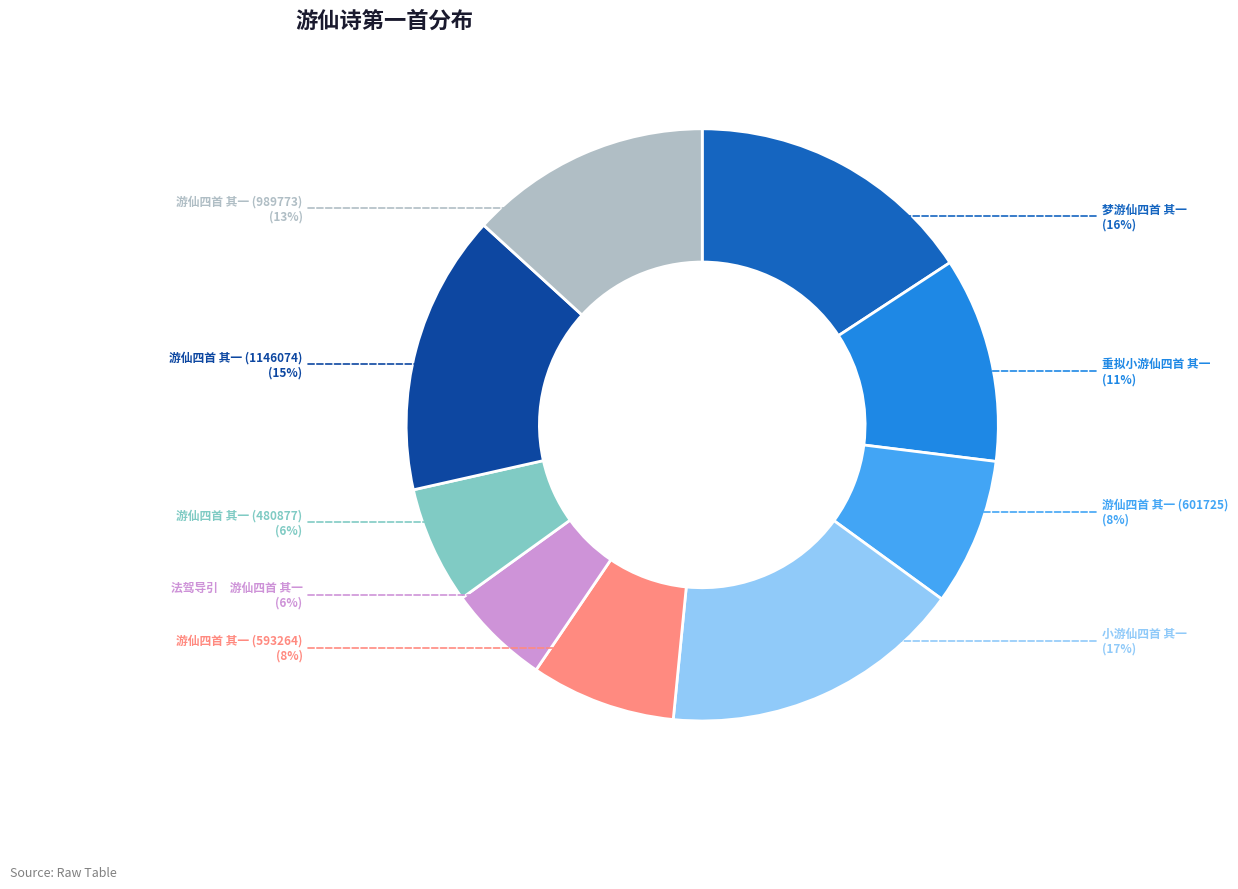

Which slice is the largest?

小游仙四首 其一